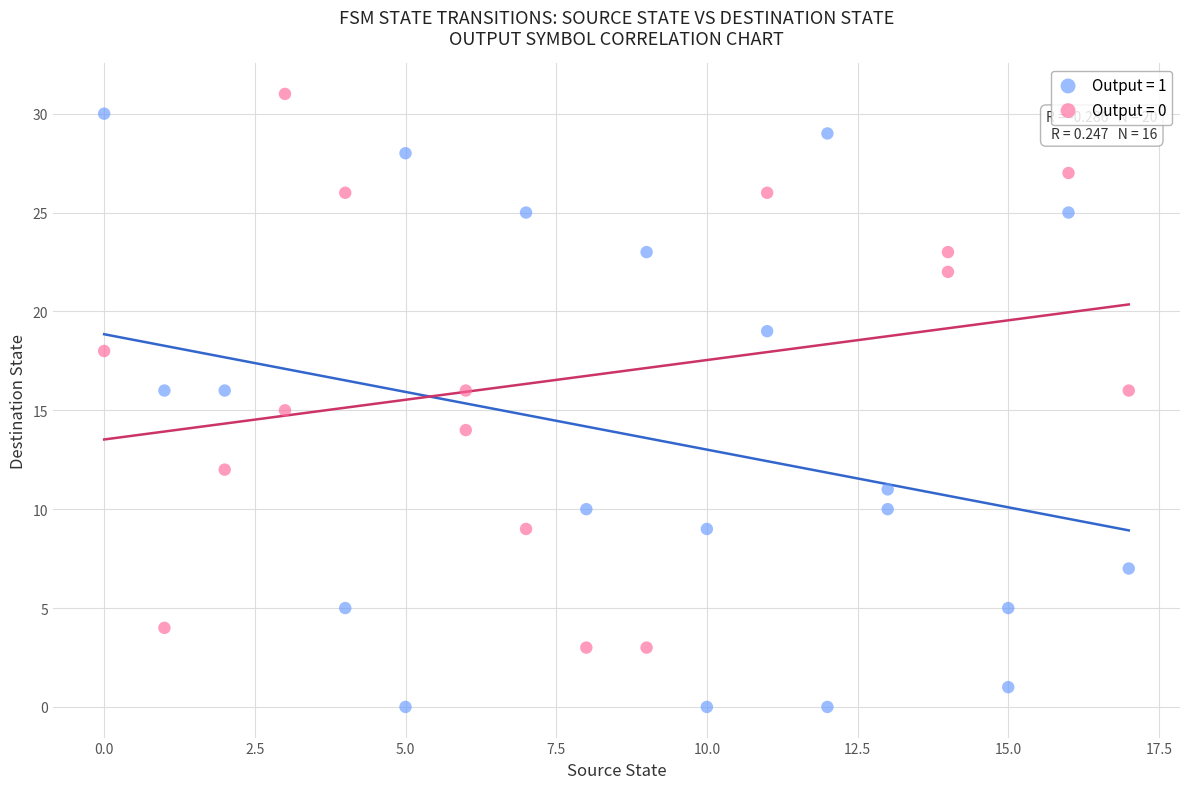

Which series contains the lowest Y value?

Output = 1